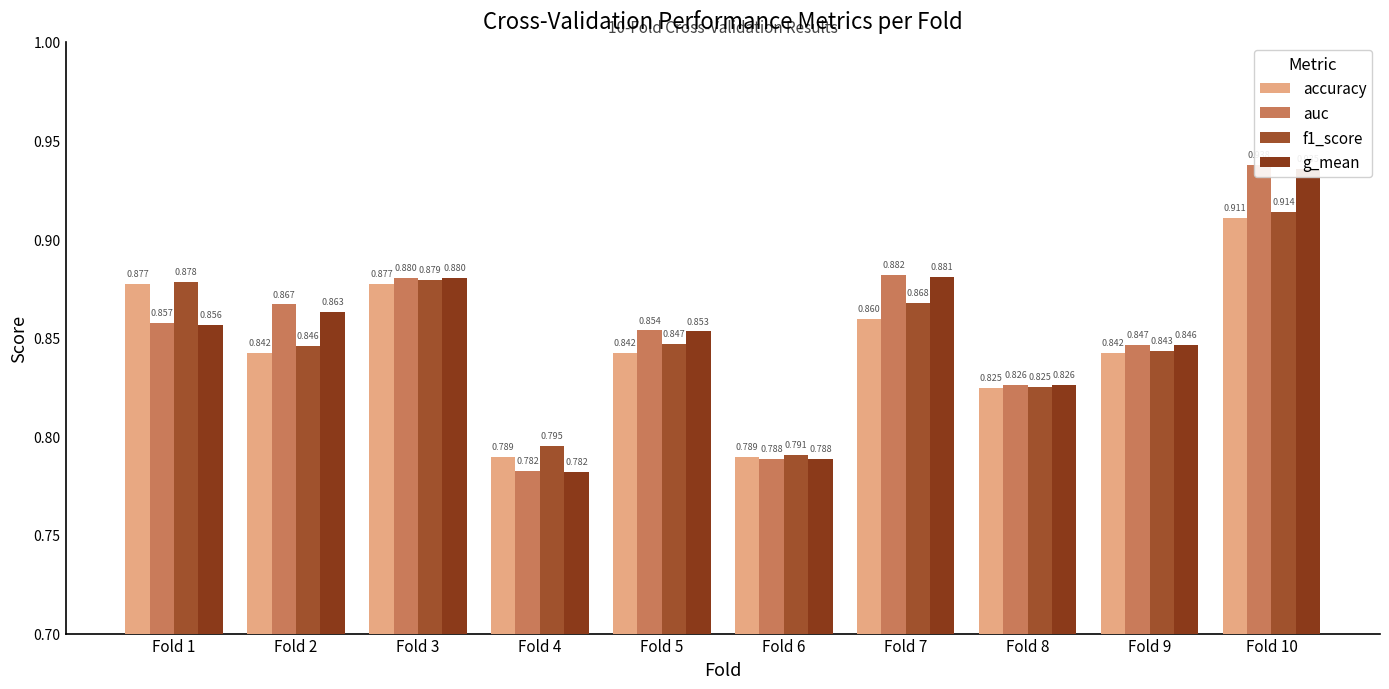

What is the difference between the maximum and minimum values in the accuracy series?

0.1